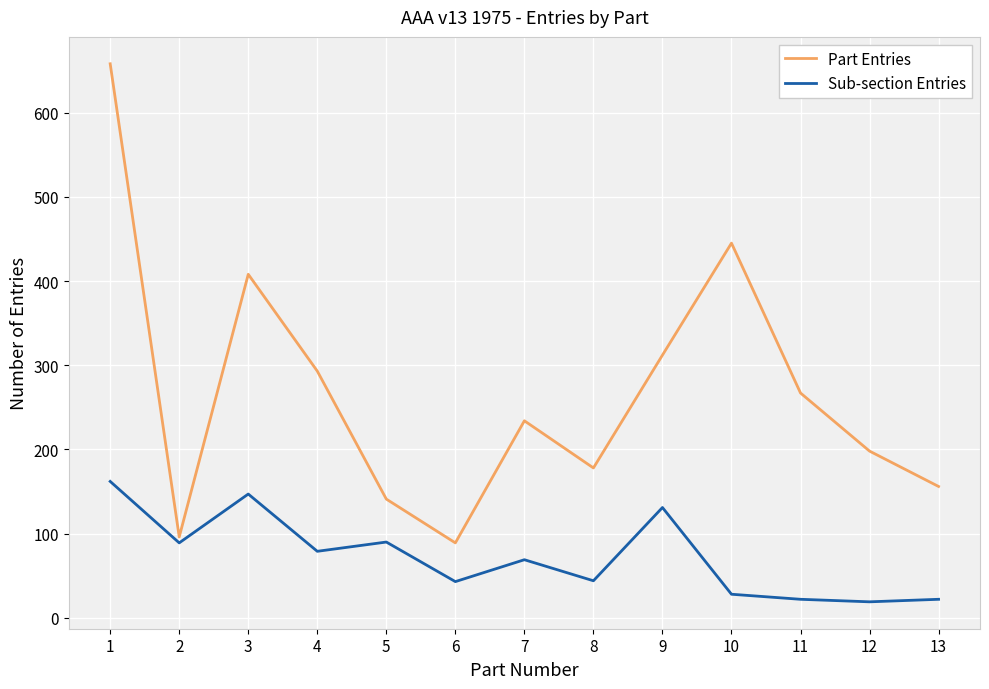

Which series has the widest spread of values?

Part Entries